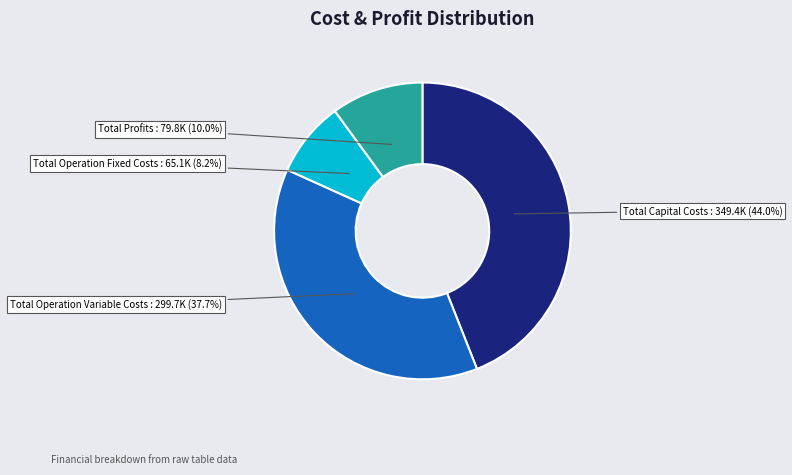

Is there any slice that represents more than half of the pie?

No